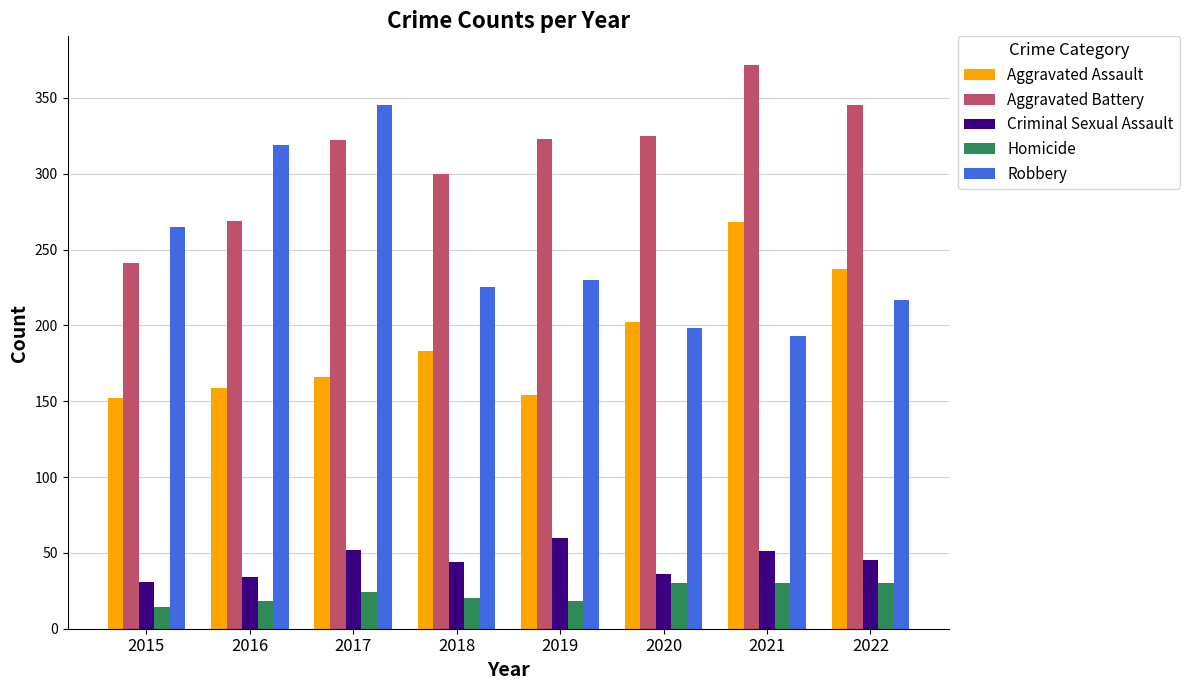

What is the spread (max minus min) of values at 2019?

305